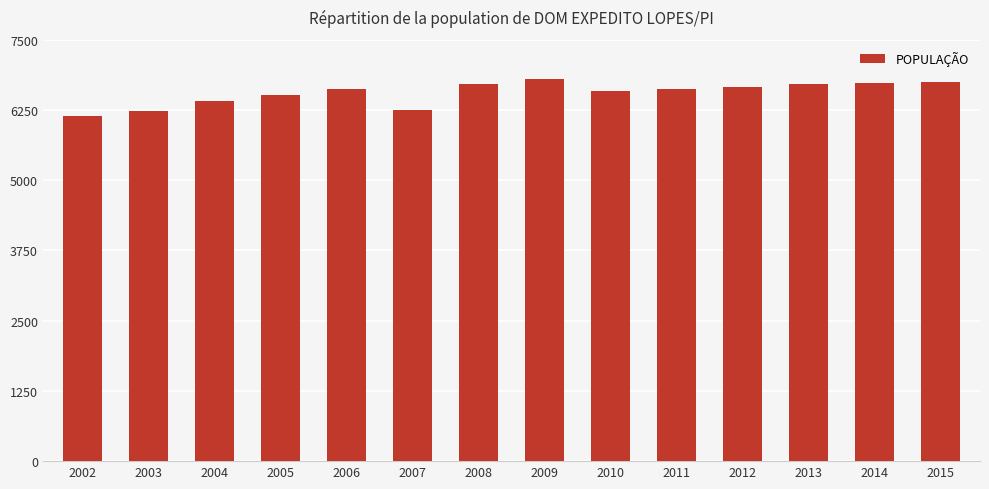

What value does the data have at 2014, to the nearest 100?

6700